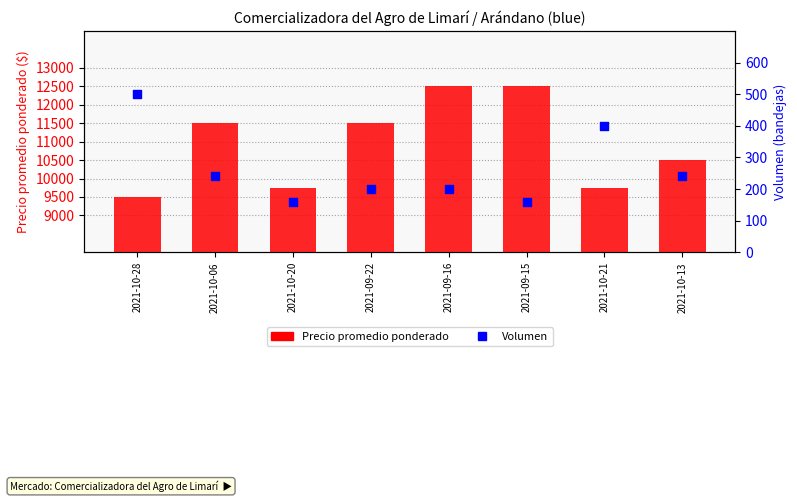

What is the total value across all series at 2021-10-20?

9910